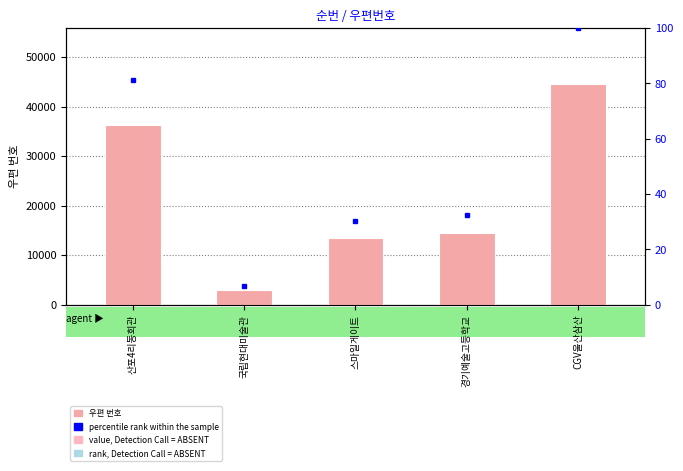

What is the difference between the second highest and minimum values in the percentile rank within the sample series?

74.4